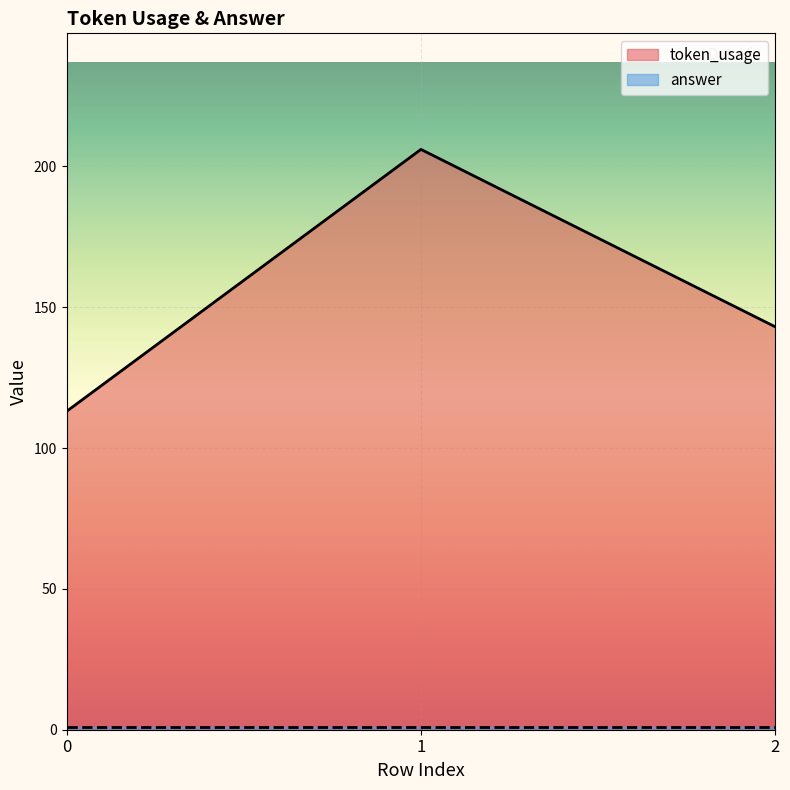

The chart shows a value of 74 at 1. True or false?

False